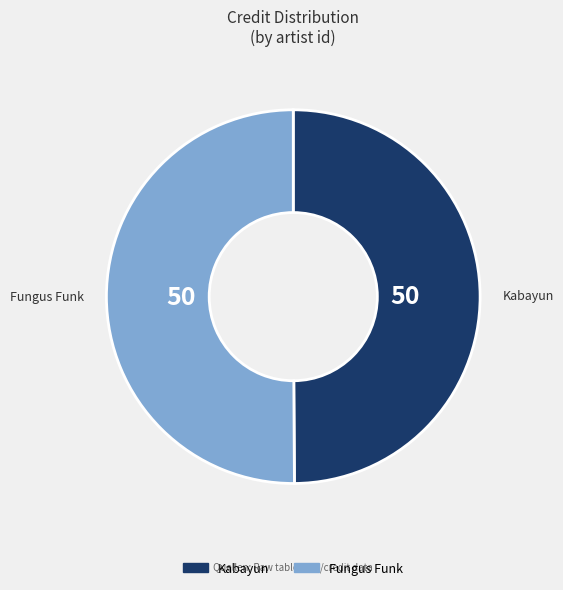

What is the ratio of the value at Kabayun to the value at Fungus Funk?

1.0